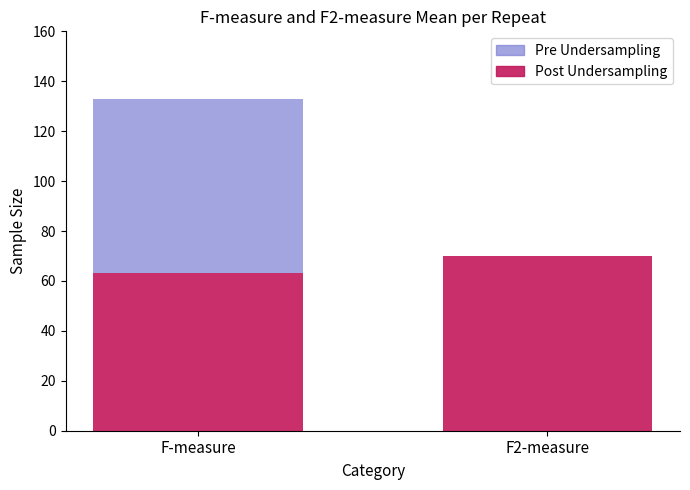

Rank the categories by value from highest to lowest.

F2-measure, F-measure